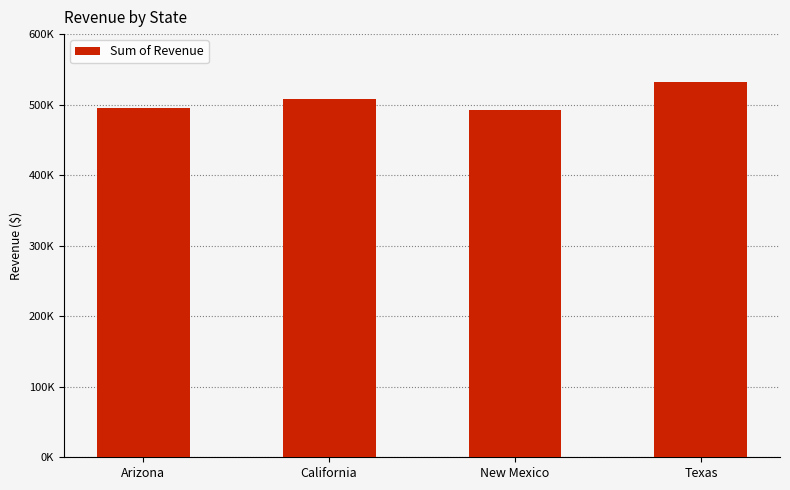

Are the bars horizontal?

No